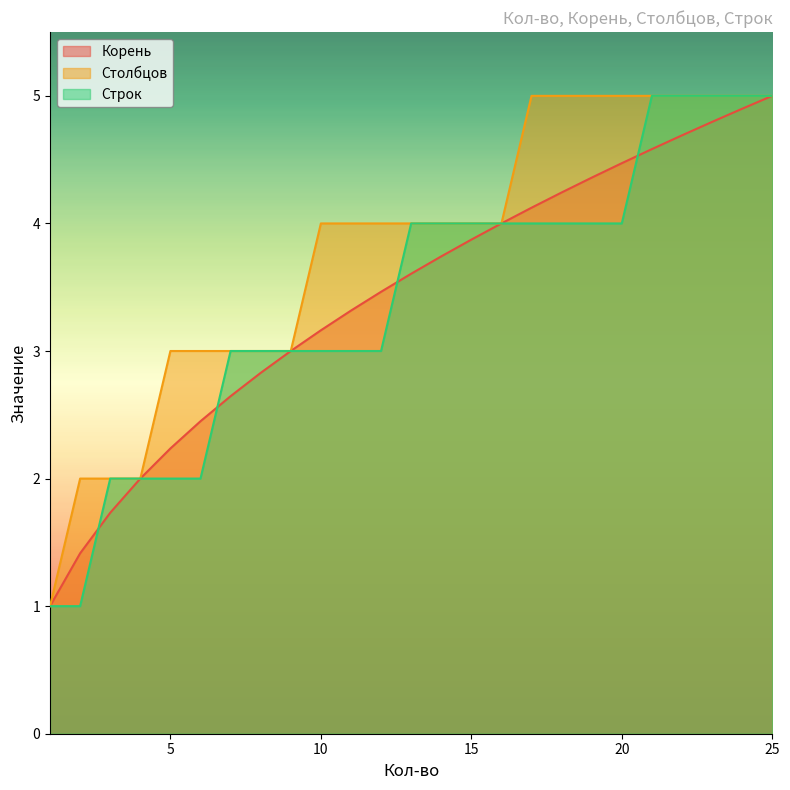

Which series has the widest spread of values?

Корень